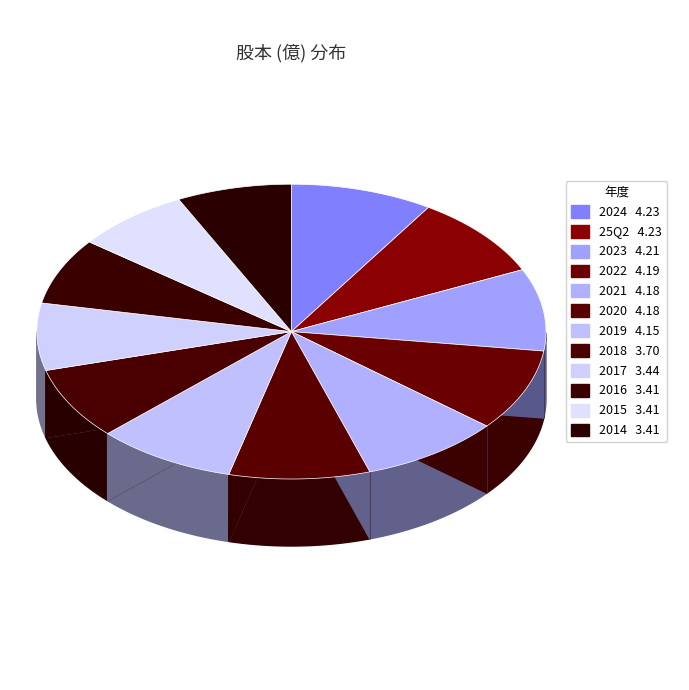

Count the number of slices in the pie.

12